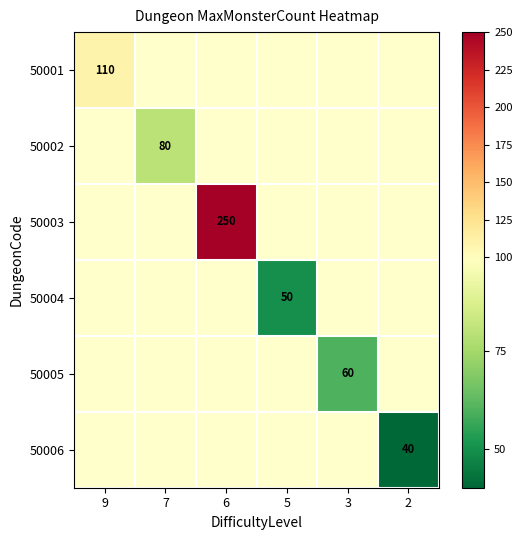

True or false: 50001 has a value of 54 at 9.

False